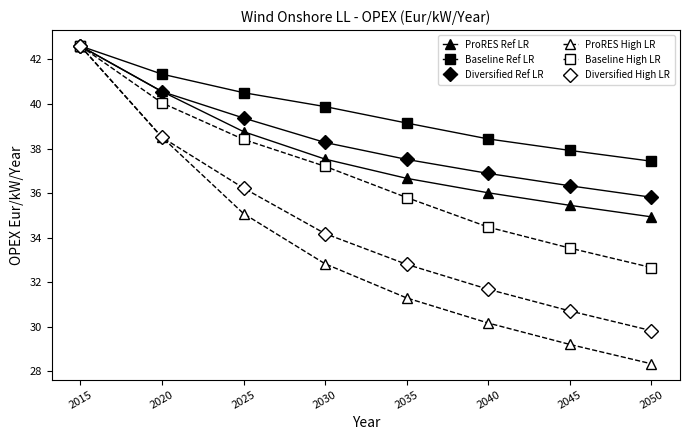

Where does the ProRES High LR series first go above 32?

2015